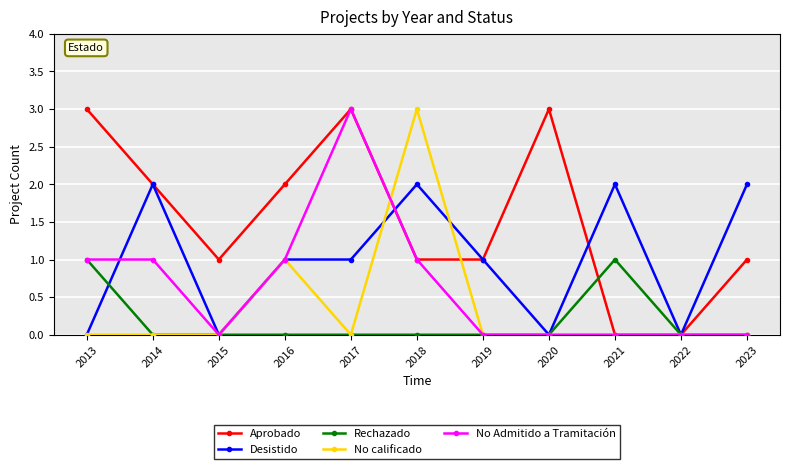

Does the chart have visible grid lines?

Yes